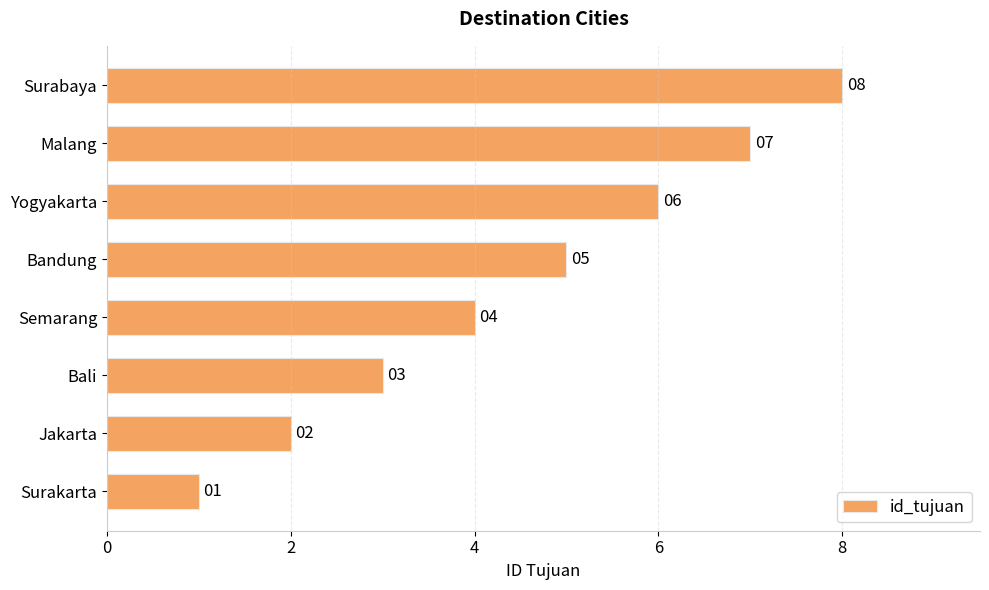

How many values are between 3 and 7?

5